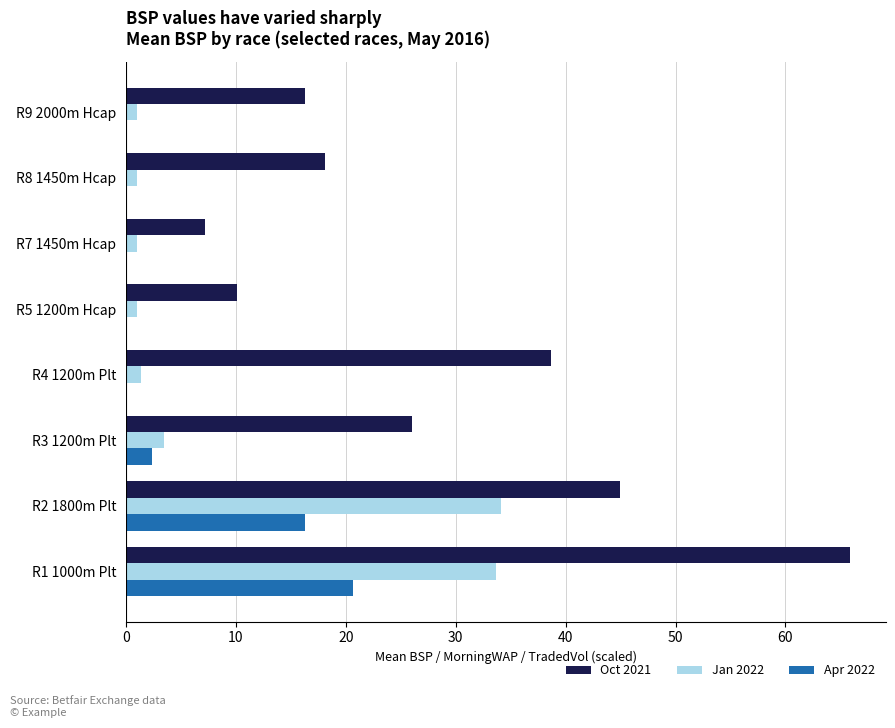

Which series has the largest total across all categories?

Oct 2021